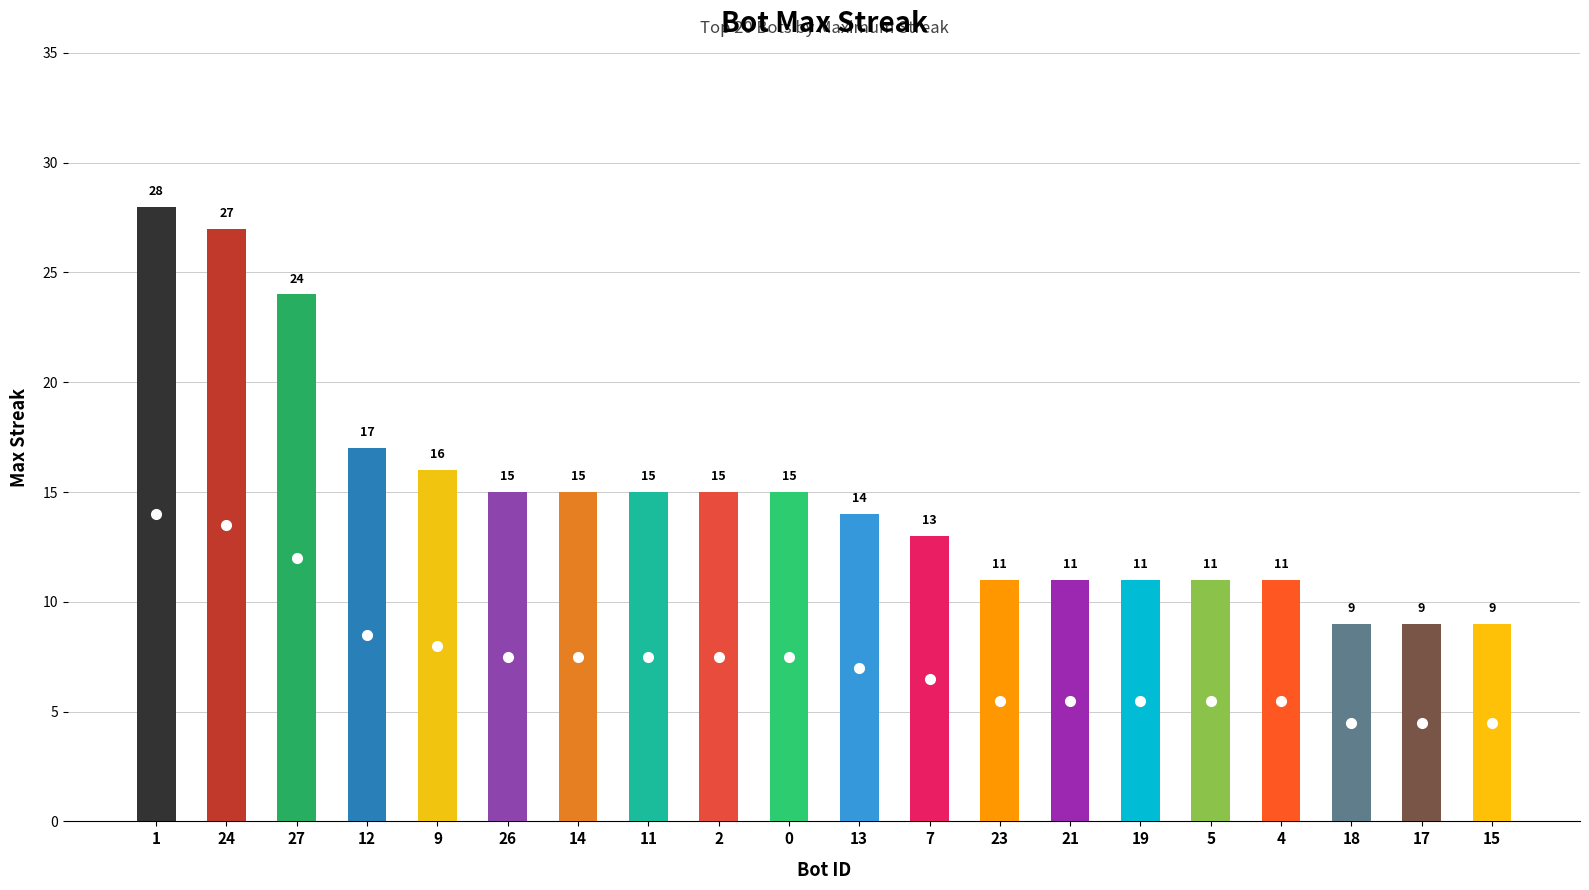

True or false: the data shows 9 at 2.

False